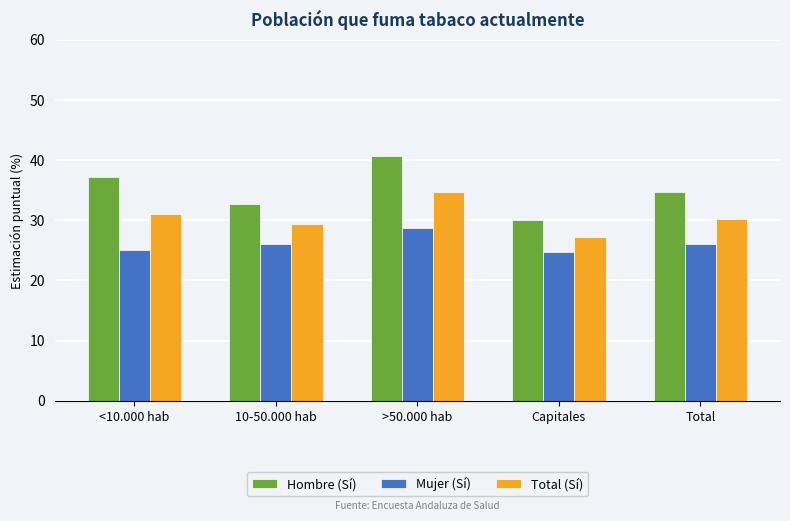

Rank the series by their maximum value, from highest to lowest.

Hombre (Sí), Total (Sí), Mujer (Sí)